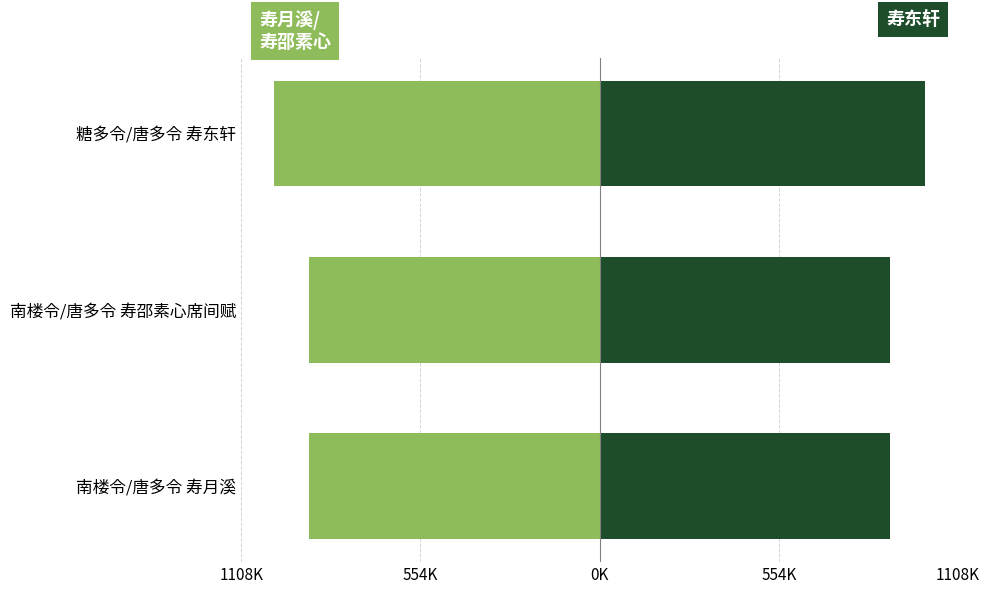

Does the chart contain any negative values?

Yes